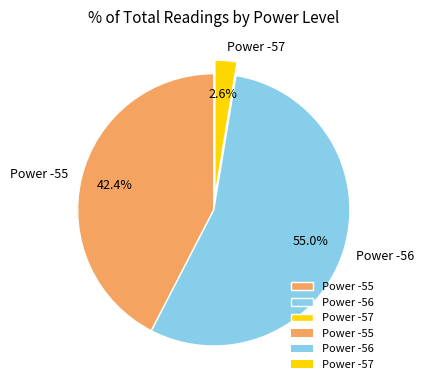

Which category has the smallest portion of the pie?

Power -57